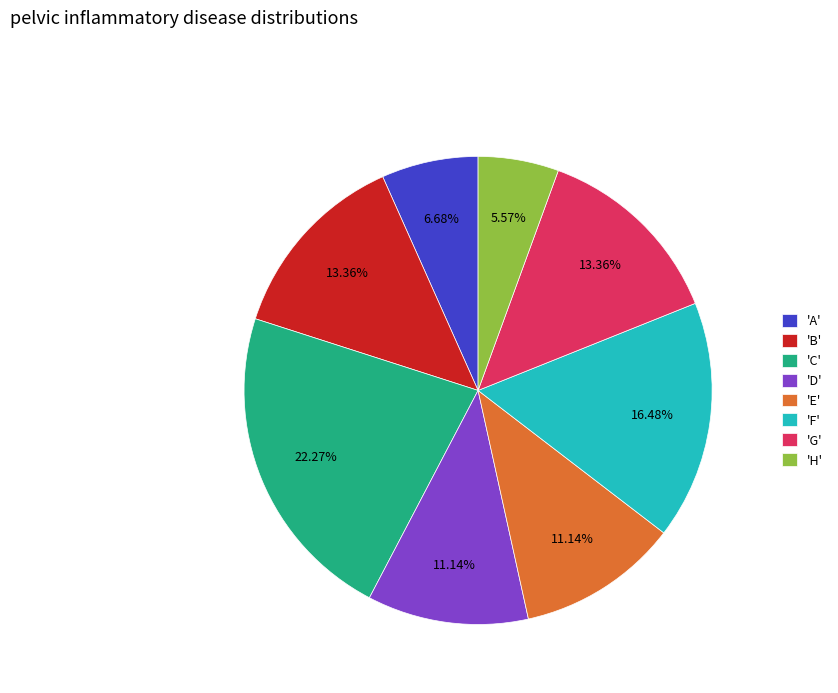

Approximately how many times larger is the value at 'B' compared to 'H'?

2.4